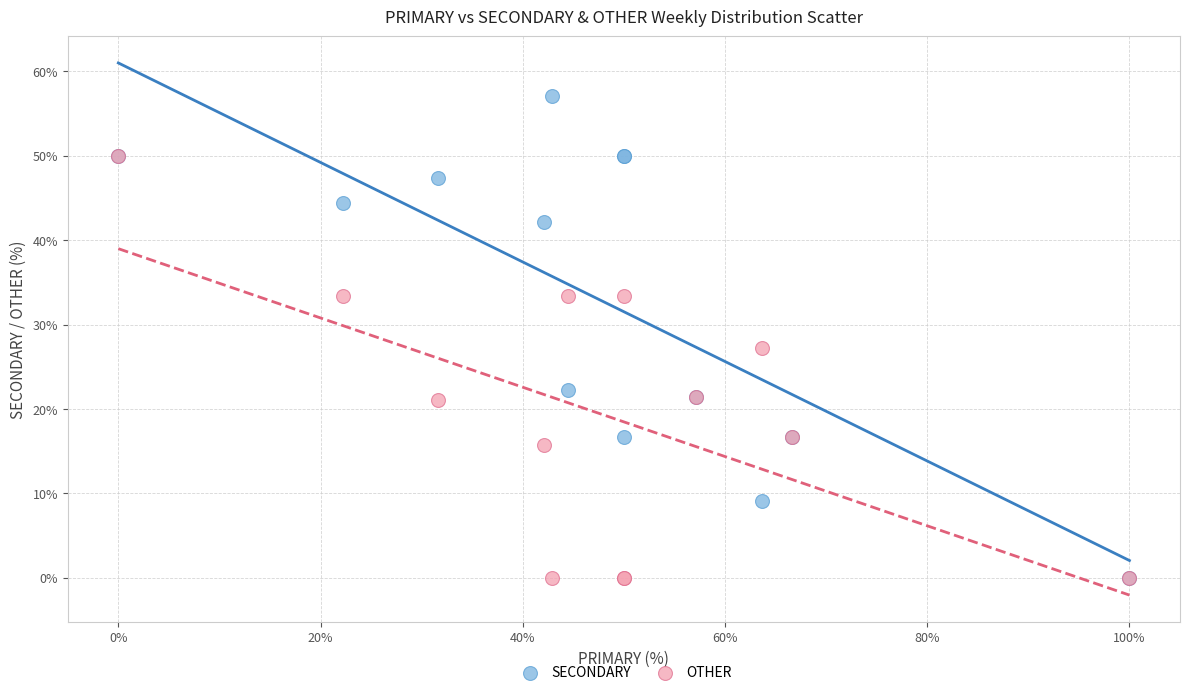

Across all series, what Y value is closest to 28?

27.3